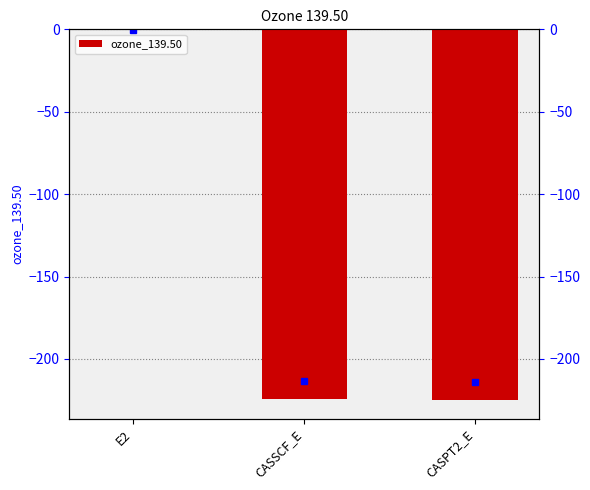

How many values are below -224?

2